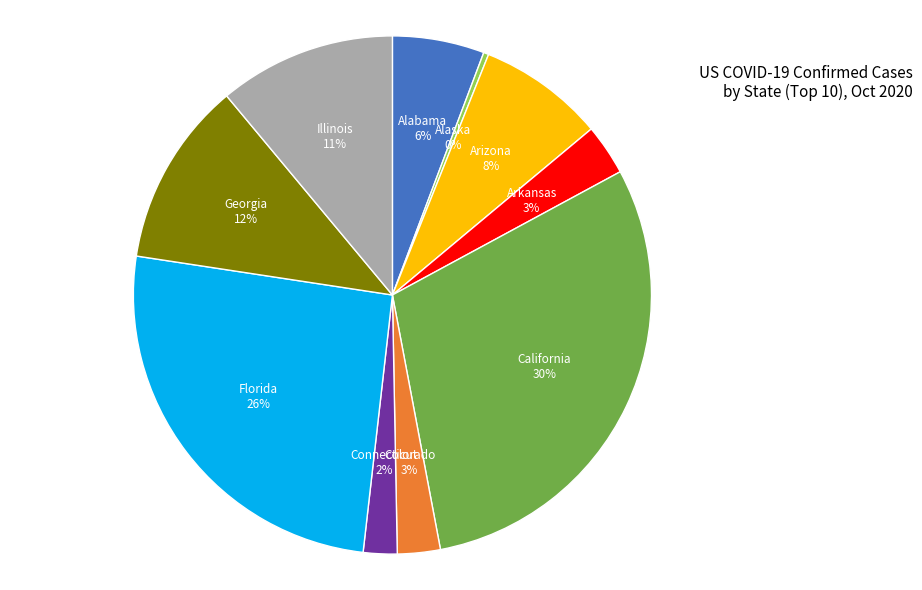

Which has a higher value, Connecticut or Illinois?

Illinois